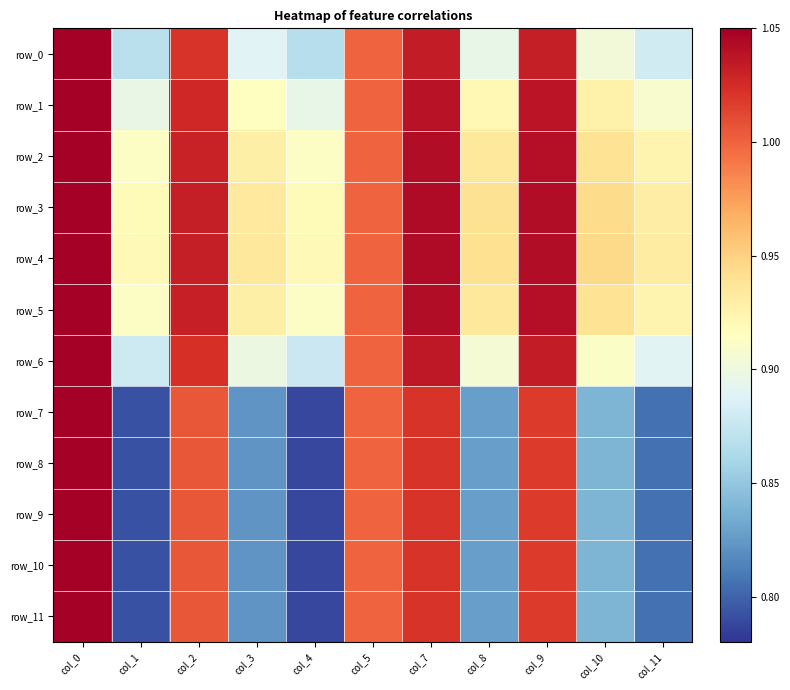

Reading right to left, extract all data points from this chart.

row_0: 0.9	0.9	1.0	0.9	1.0	1.0	0.9	0.9	1.0	0.9	1.1
row_1: 0.9	0.9	1.0	0.9	1.0	1.0	0.9	0.9	1.0	0.9	1.1
row_2: 0.9	0.9	1.0	0.9	1.0	1.0	0.9	0.9	1.0	0.9	1.1
row_3: 0.9	0.9	1.0	0.9	1.0	1.0	0.9	0.9	1.0	0.9	1.1
row_4: 0.9	0.9	1.0	0.9	1.0	1.0	0.9	0.9	1.0	0.9	1.1
row_5: 0.9	0.9	1.0	0.9	1.0	1.0	0.9	0.9	1.0	0.9	1.1
row_6: 0.9	0.9	1.0	0.9	1.0	1.0	0.9	0.9	1.0	0.9	1.1
row_7: 0.8	0.8	1.0	0.8	1.0	1.0	0.8	0.8	1.0	0.8	1.1
row_8: 0.8	0.8	1.0	0.8	1.0	1.0	0.8	0.8	1.0	0.8	1.1
row_9: 0.8	0.8	1.0	0.8	1.0	1.0	0.8	0.8	1.0	0.8	1.1
row_10: 0.8	0.8	1.0	0.8	1.0	1.0	0.8	0.8	1.0	0.8	1.1
row_11: 0.8	0.8	1.0	0.8	1.0	1.0	0.8	0.8	1.0	0.8	1.1